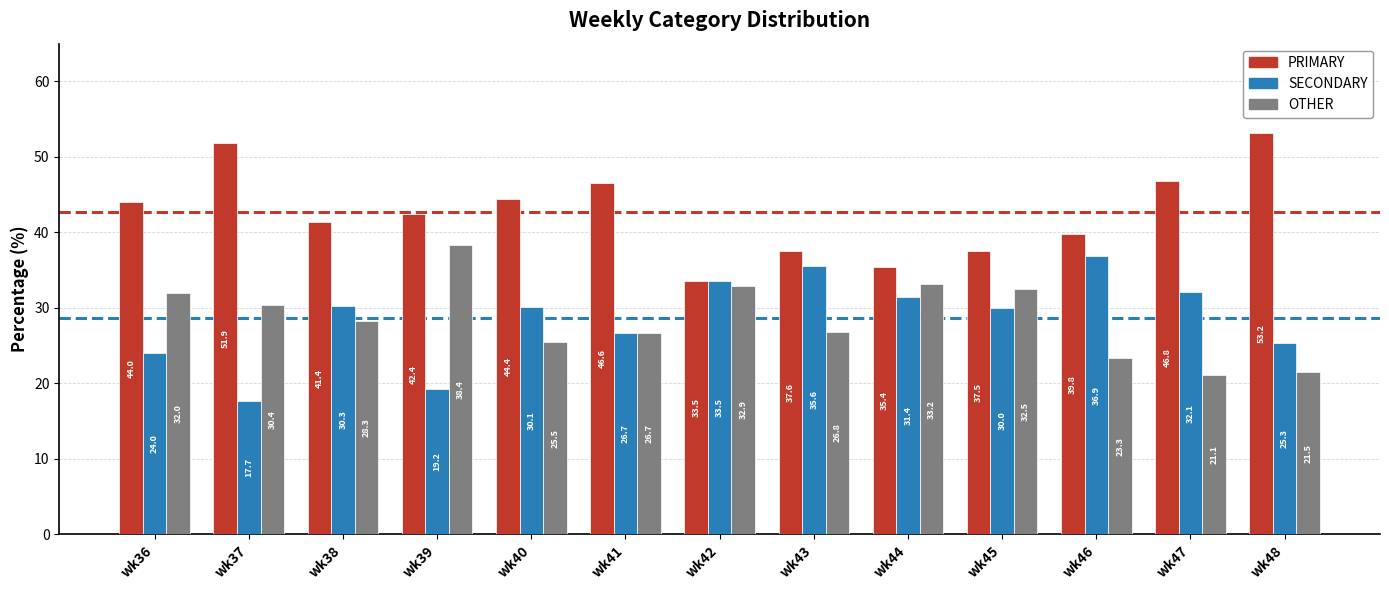

Reading left to right, list all the values displayed in this chart.

PRIMARY: wk36=44.0	wk37=51.9	wk38=41.4	wk39=42.4	wk40=44.4	wk41=46.6	wk42=33.5	wk43=37.6	wk44=35.4	wk45=37.5	wk46=39.8	wk47=46.8	wk48=53.2
SECONDARY: wk36=24.0	wk37=17.7	wk38=30.3	wk39=19.2	wk40=30.1	wk41=26.7	wk42=33.5	wk43=35.6	wk44=31.4	wk45=30.0	wk46=36.9	wk47=32.1	wk48=25.3
OTHER: wk36=32.0	wk37=30.4	wk38=28.3	wk39=38.4	wk40=25.5	wk41=26.7	wk42=32.9	wk43=26.8	wk44=33.2	wk45=32.5	wk46=23.3	wk47=21.1	wk48=21.5